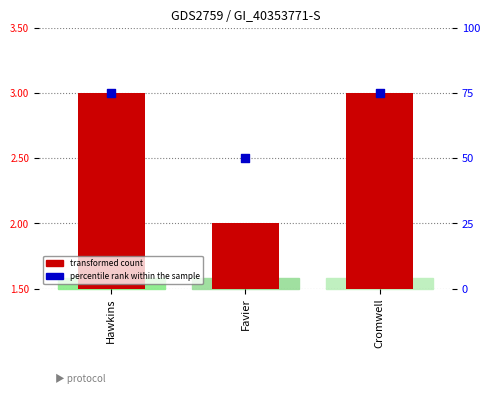

Which series has the largest Y range (max minus min)?

percentile rank within the sample